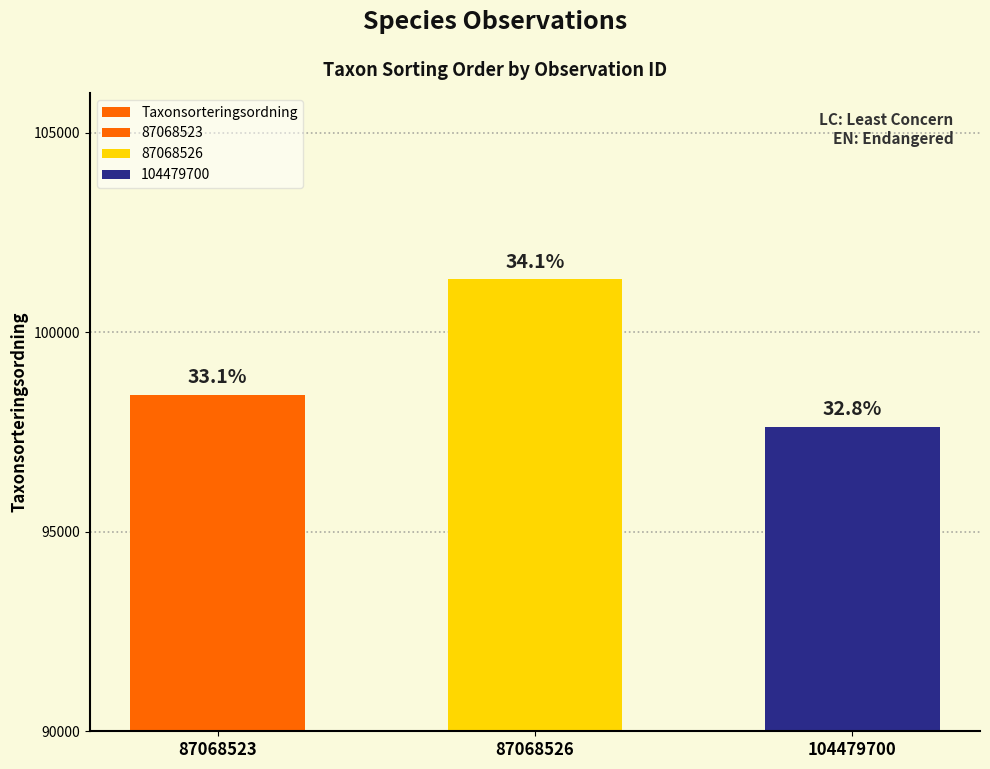

Which has a higher value, 87068526 or 104479700?

87068526